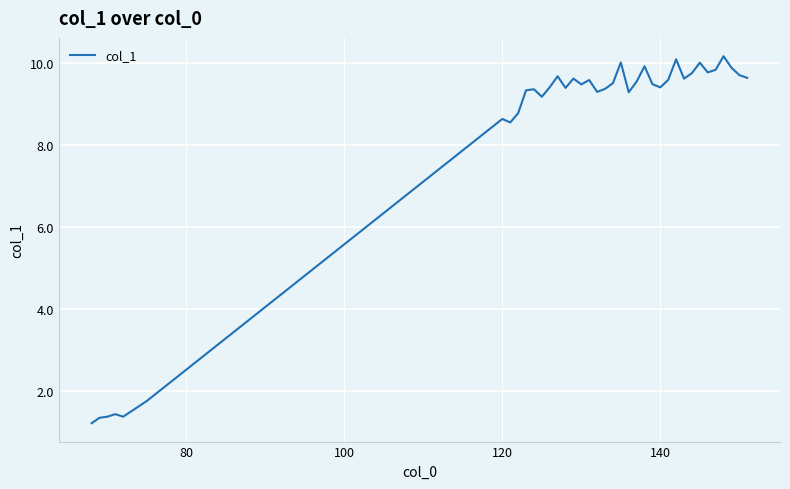

What is the maximum value shown in the chart?

10.2